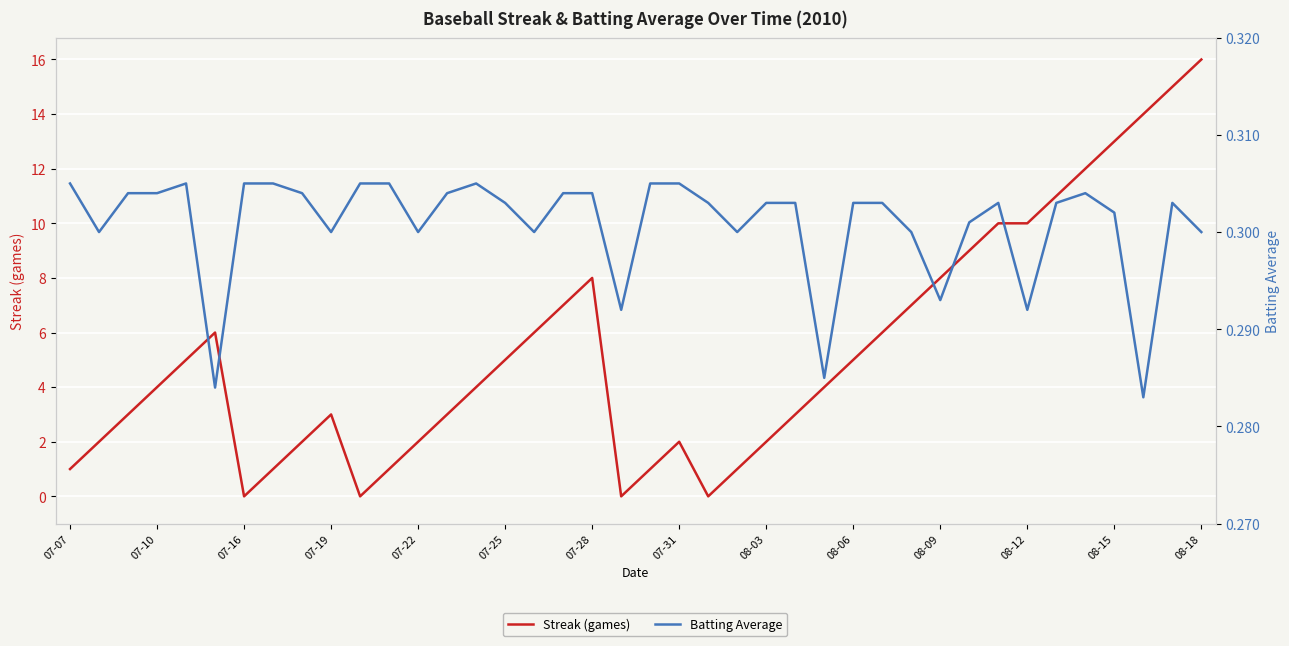

What are all the series names shown in the legend?

Streak (games), Batting Average